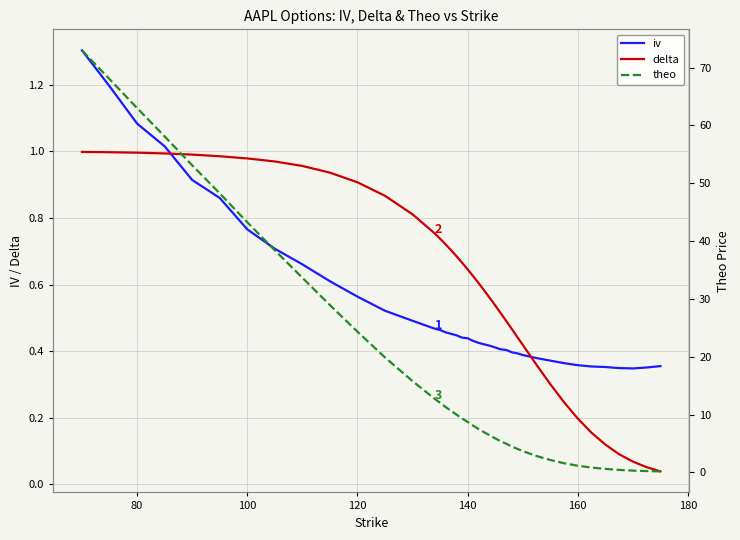

True or false: delta and iv intersect in this chart.

True